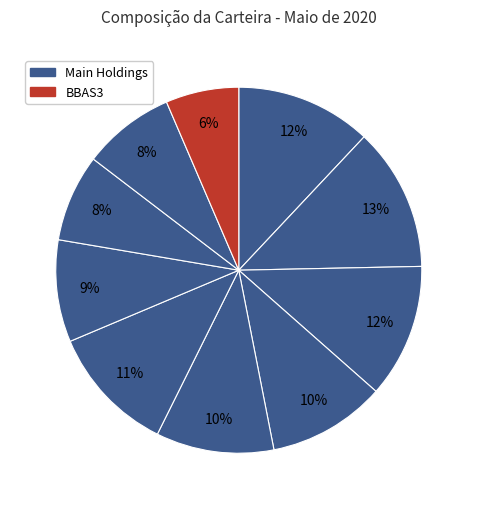

How many segments does this pie chart have?

10